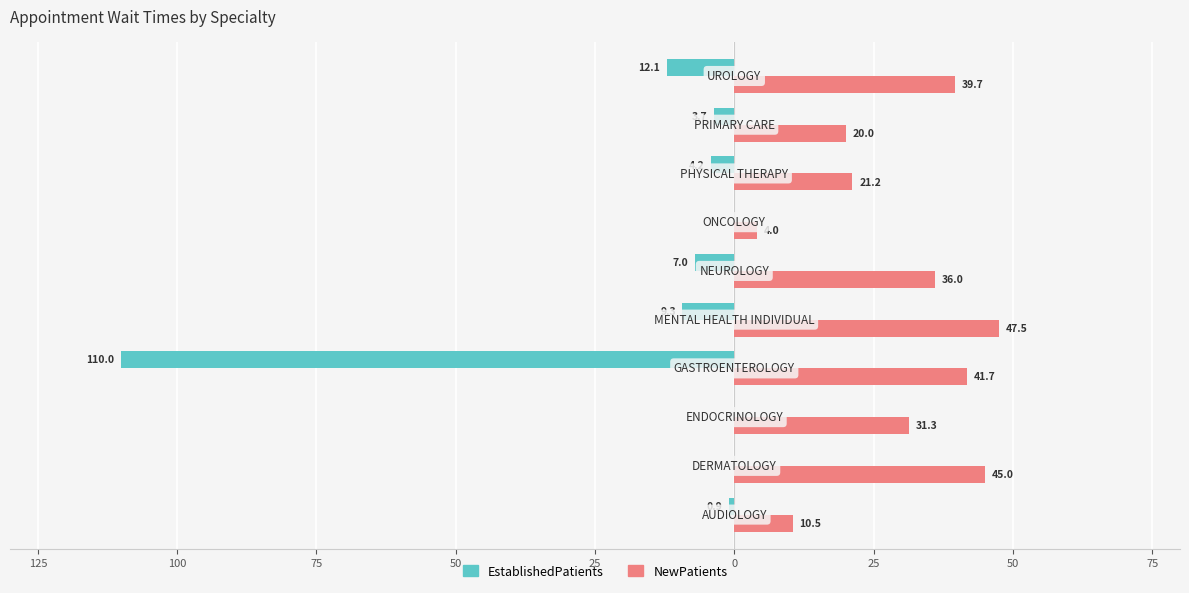

What are all the series names shown in the legend?

EstablishedPatients, NewPatients